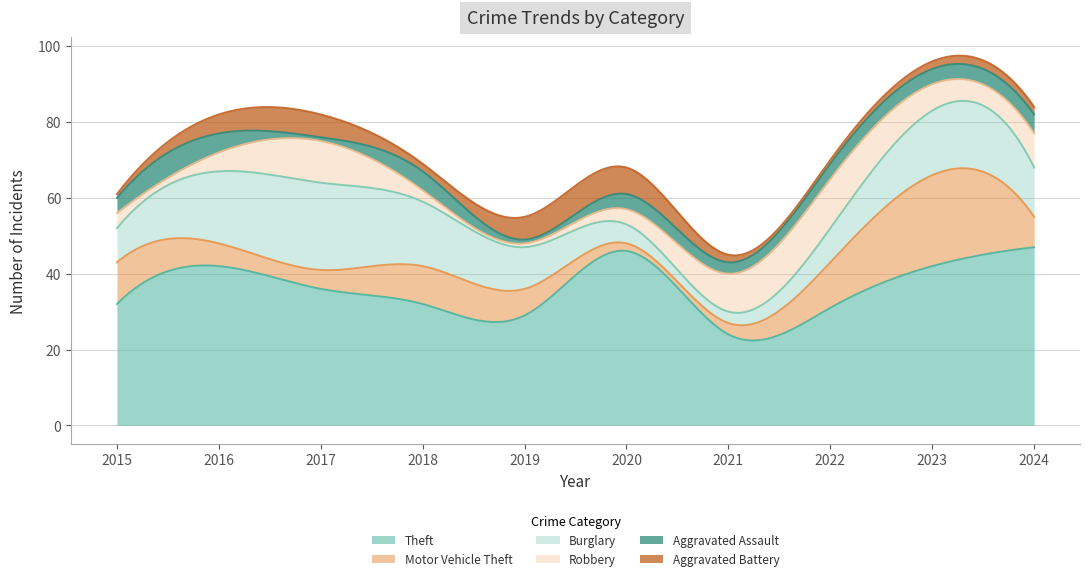

Where do Aggravated Battery and Motor Vehicle Theft first cross each other?

2016 and 2017